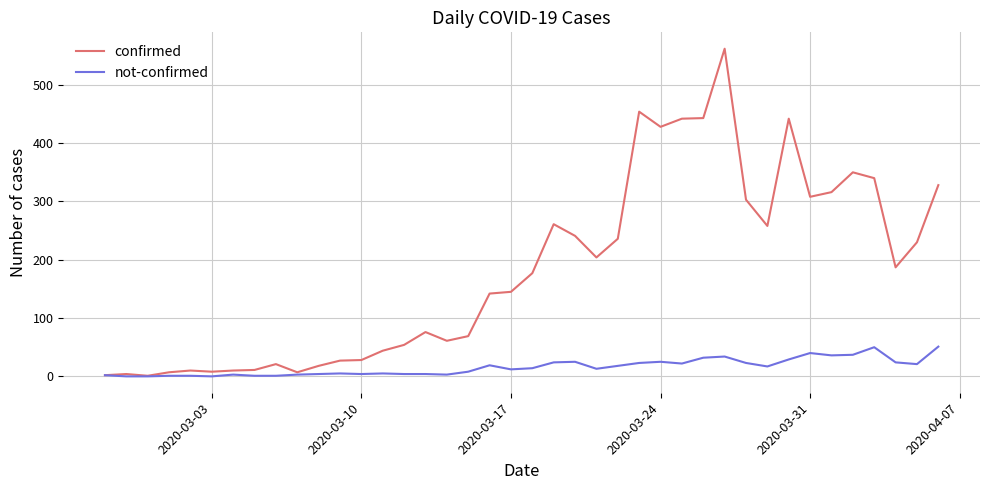

Rank the series by their maximum value, from lowest to highest.

not-confirmed, confirmed